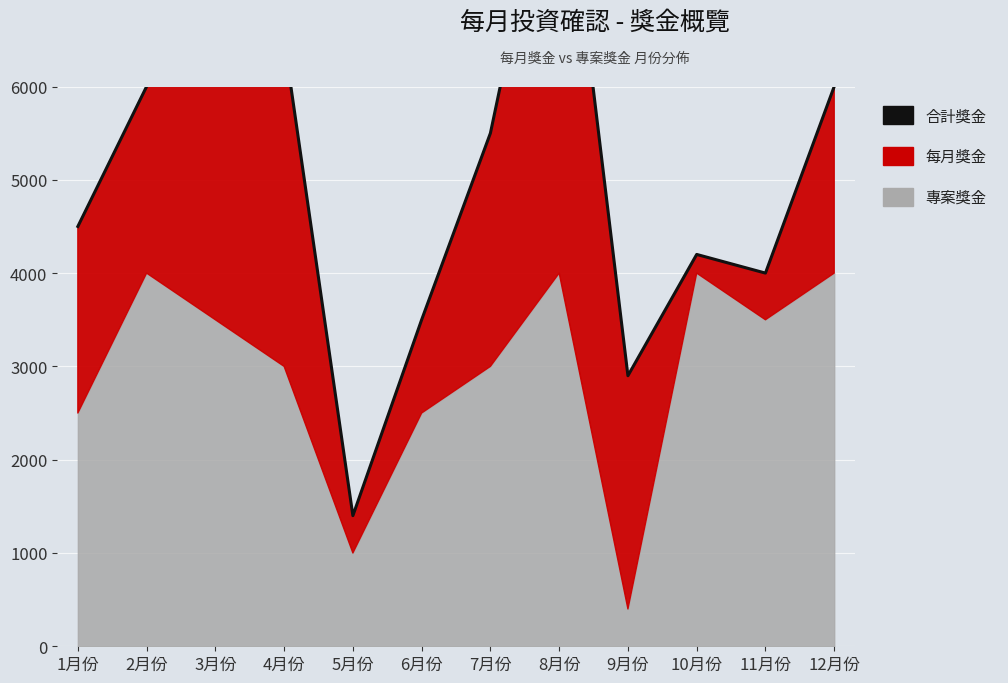

What is the average value?

5083